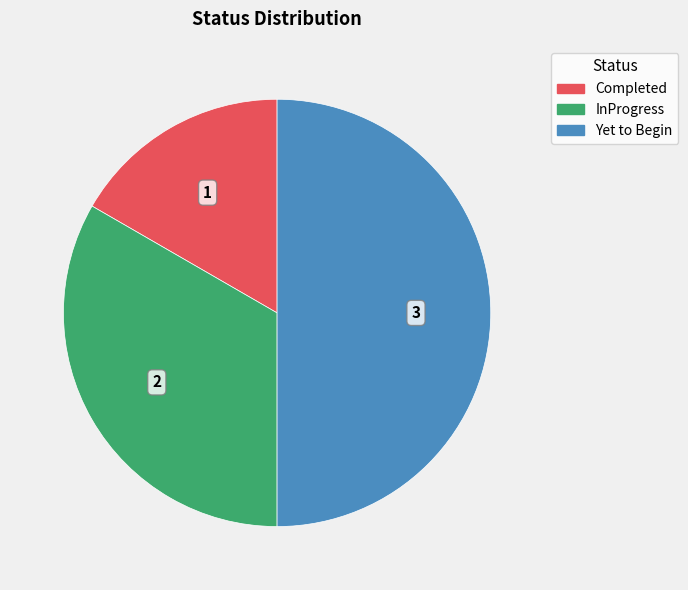

Rank the categories by value from lowest to highest.

Completed, InProgress, Yet to Begin